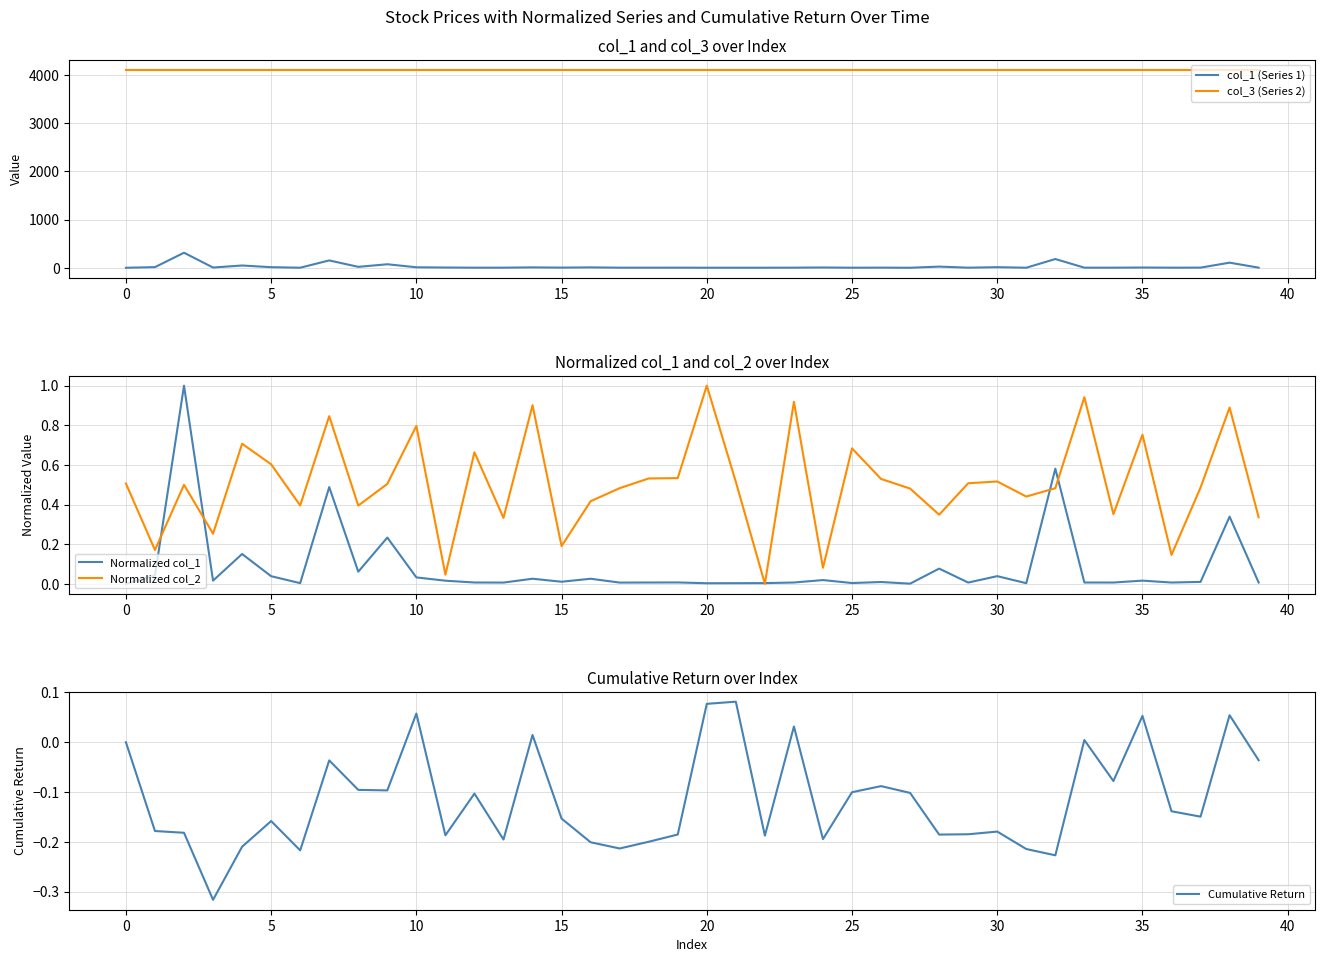

Does the chart display data point markers on the line(s)?

No